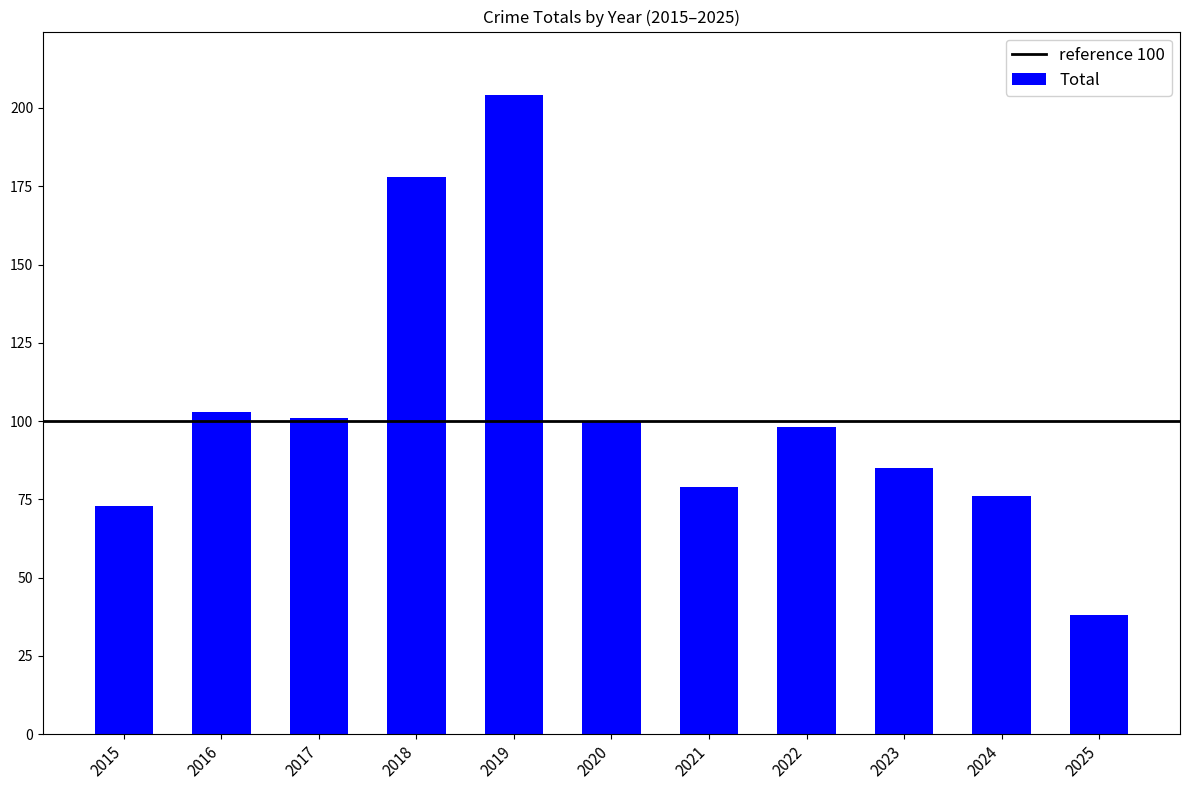

What is the difference between the maximum and second lowest values?

131